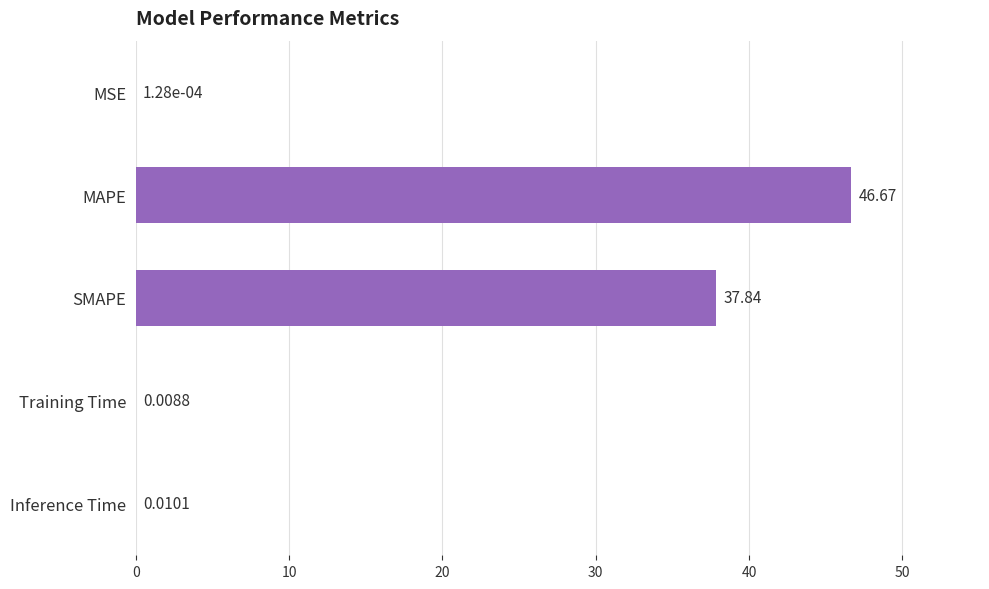

Where is the data nearest to the value 23?

SMAPE